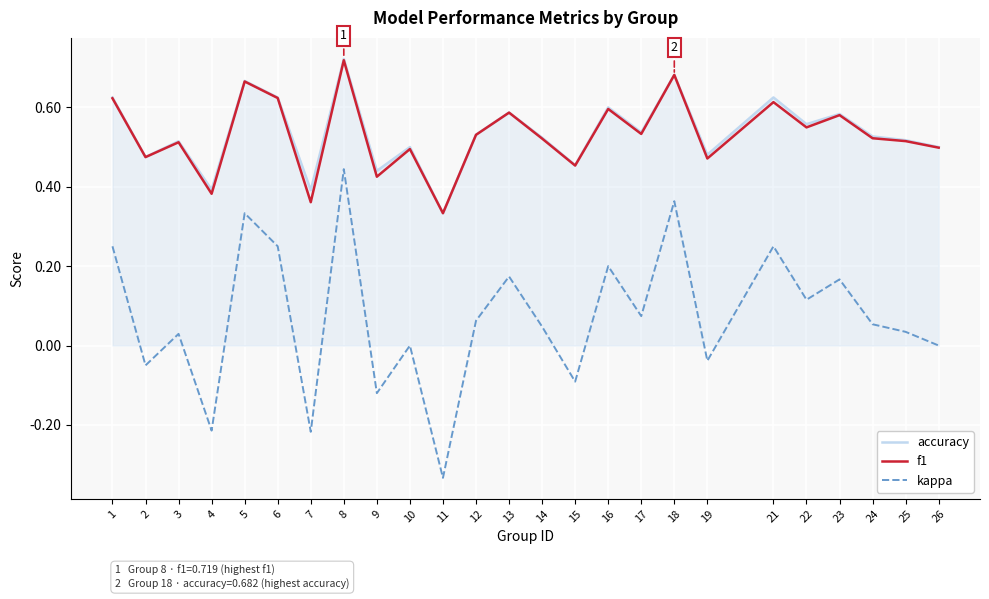

Which series changed the most between 4 and 9?

kappa